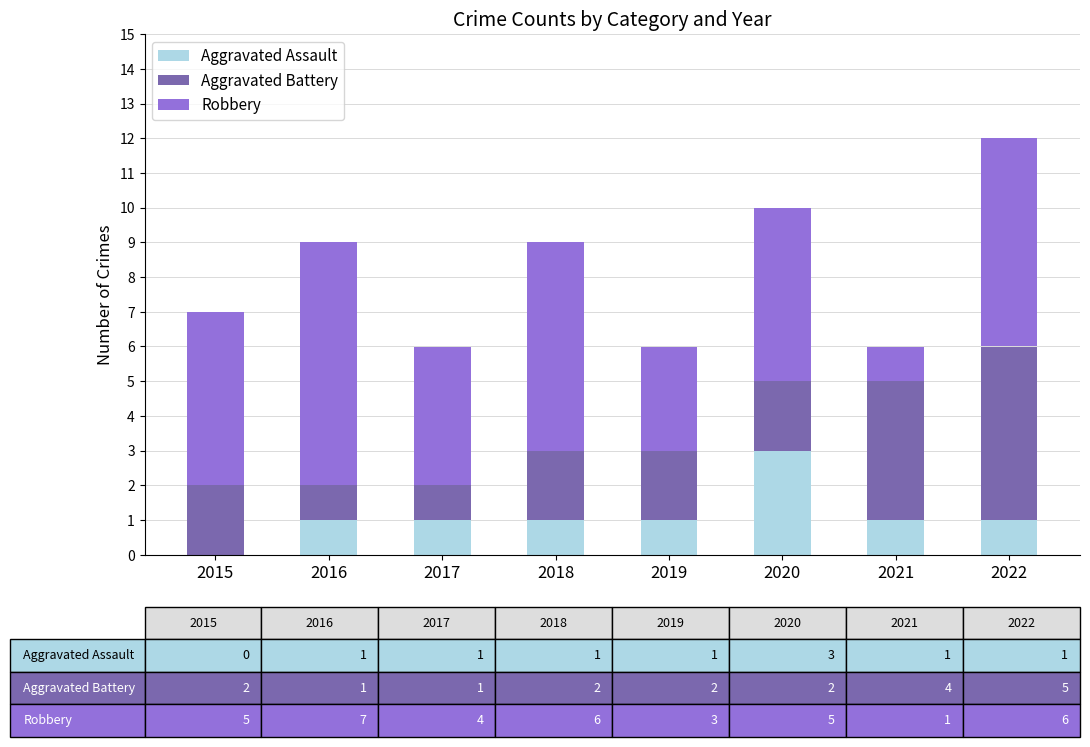

Which category has the highest value in the Aggravated Assault series?

2020